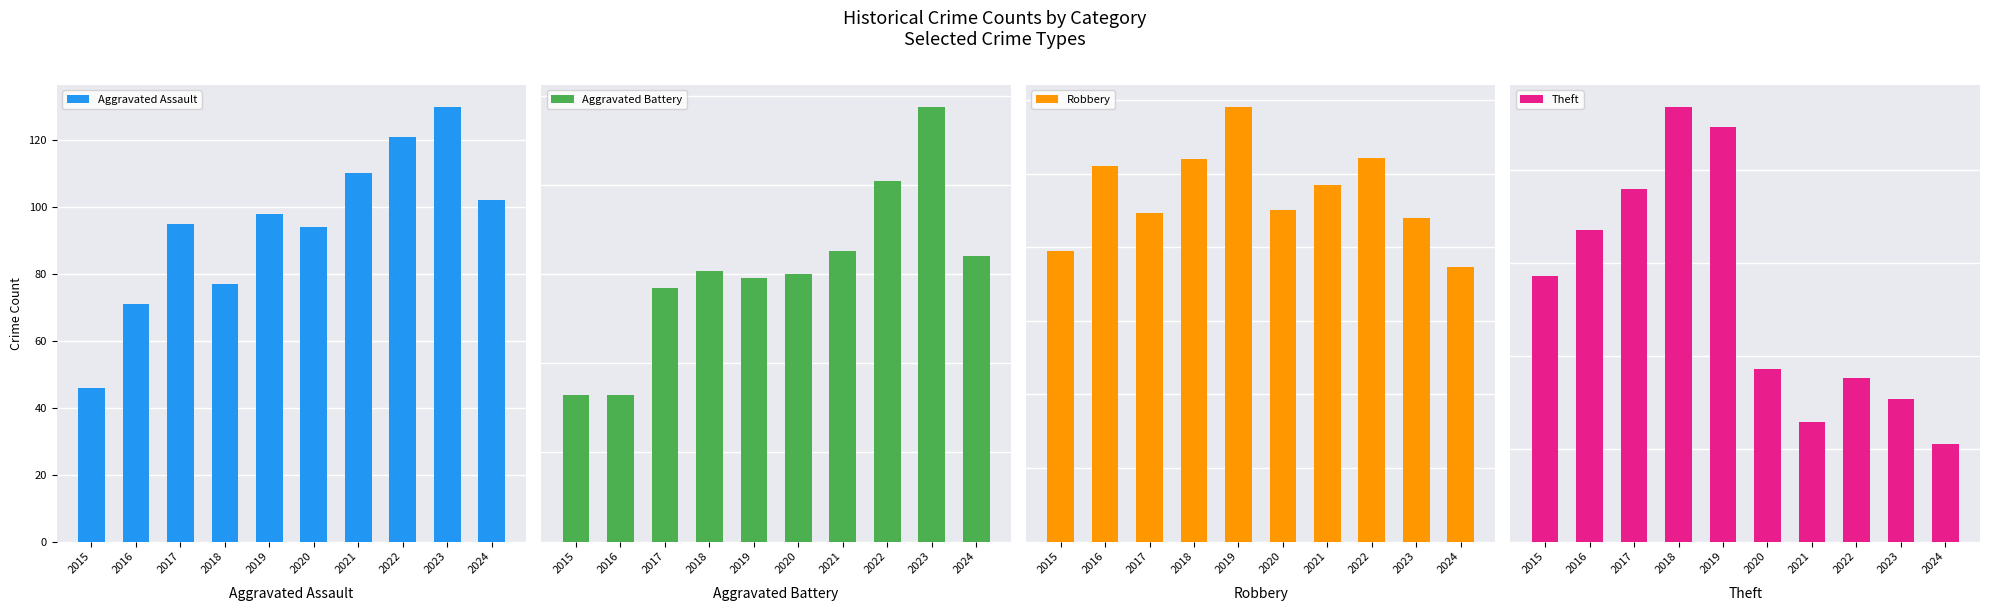

Between 2021 and 2024, which series saw the biggest shift?

Theft